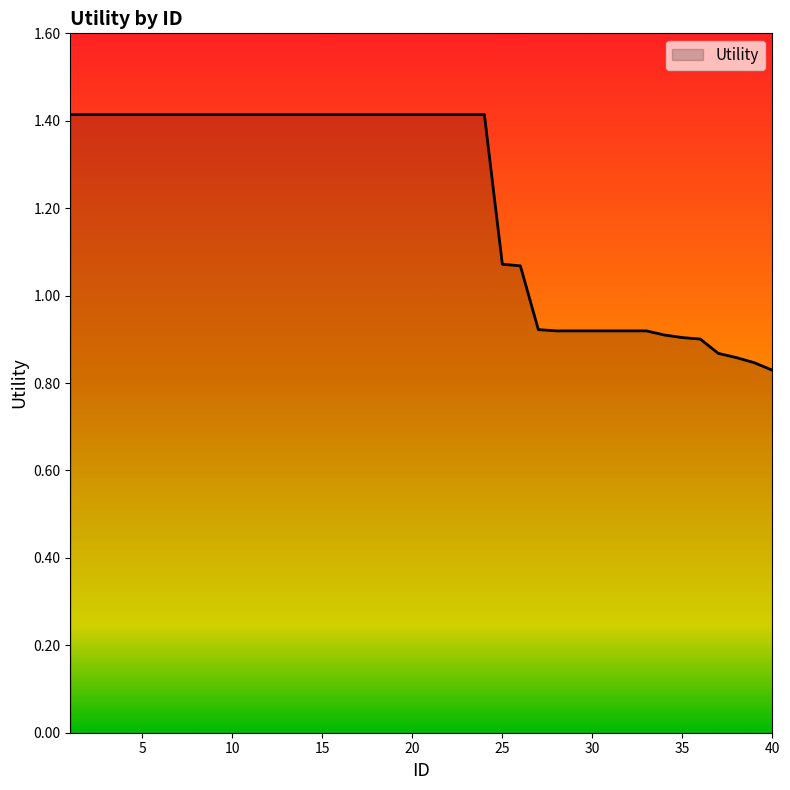

What is the greatest value displayed?

1.4